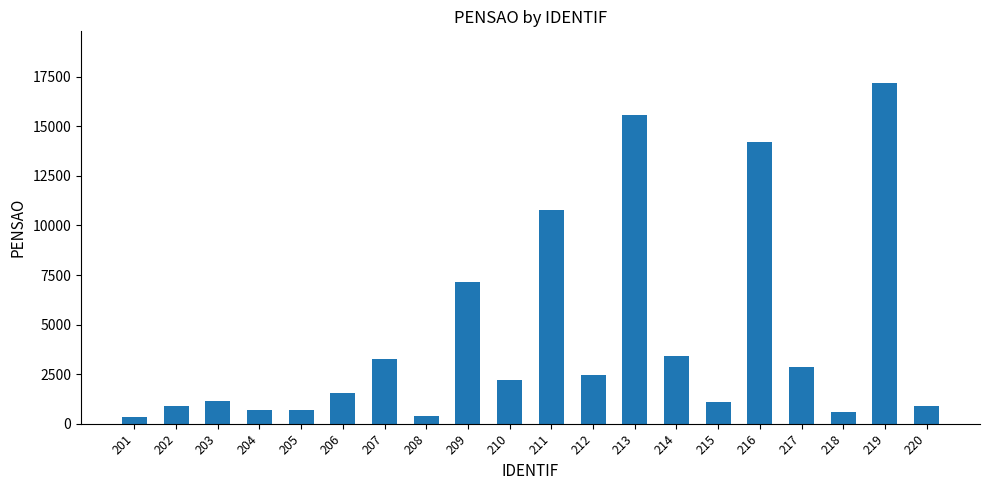

What is the value of the 10th bar from the left?

2220